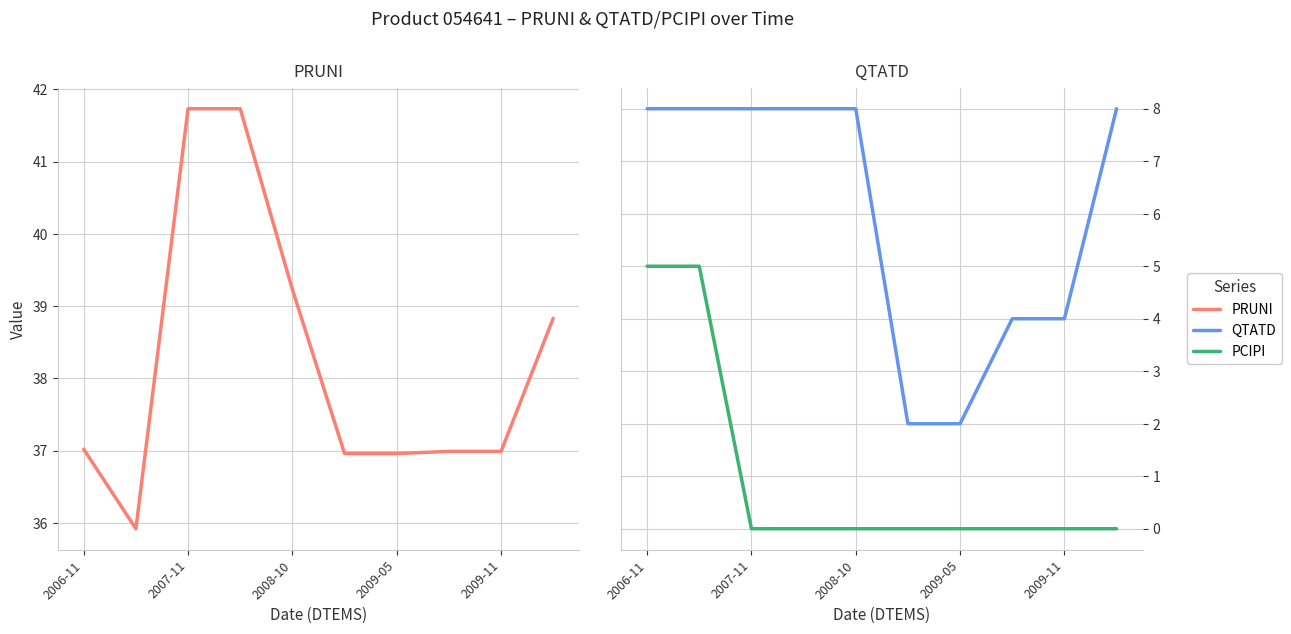

Which has a higher value, 5 or 9?

9